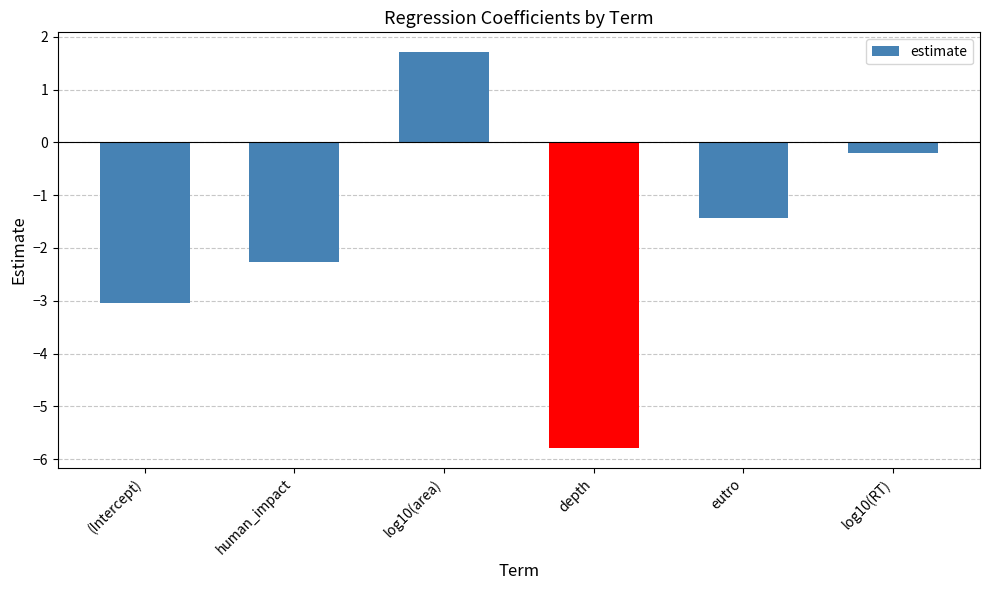

What is the maximum value shown in the chart?

1.7